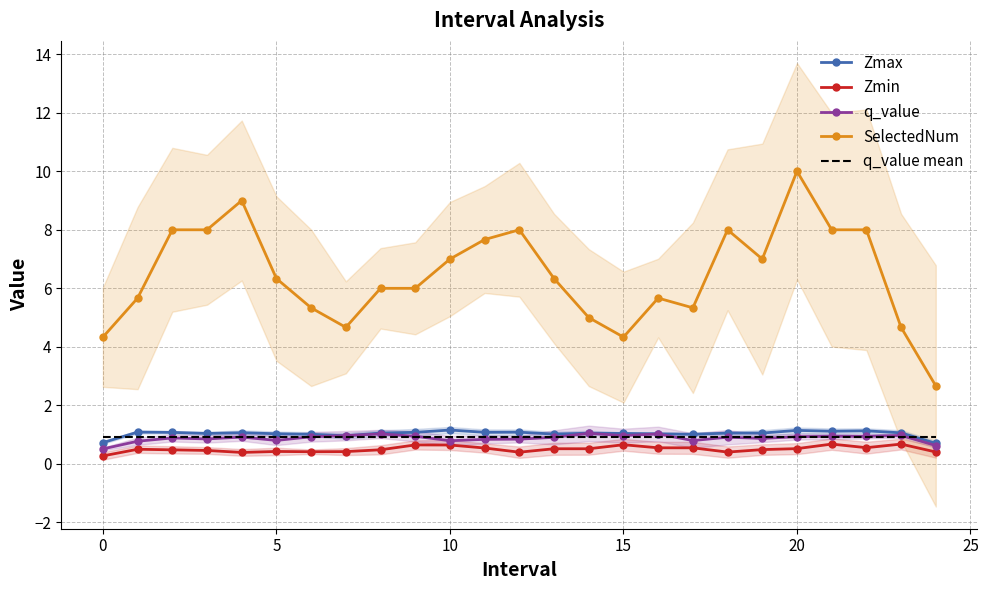

What is the difference between the Zmin values at 16 and 23?

0.1